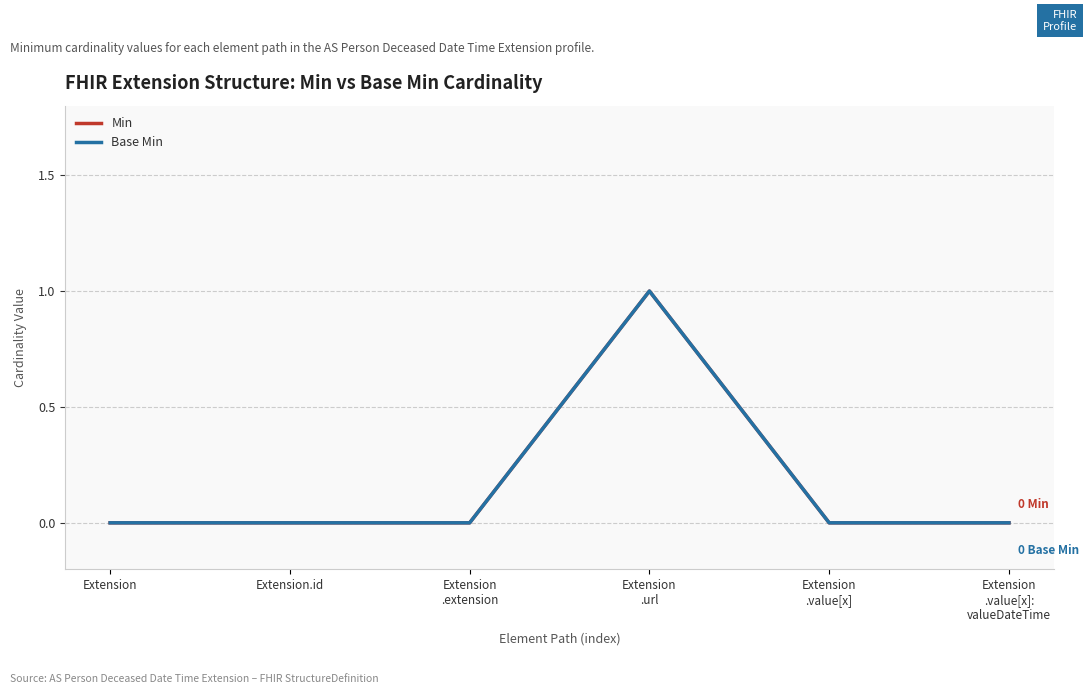

True or false: Base Min and Min intersect in this chart.

False